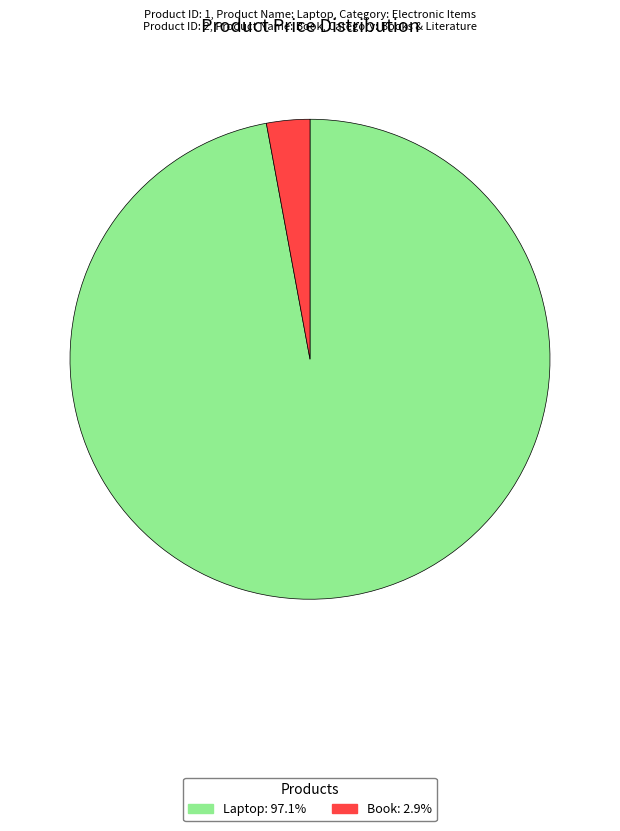

Does Book represent more than half of the total?

No